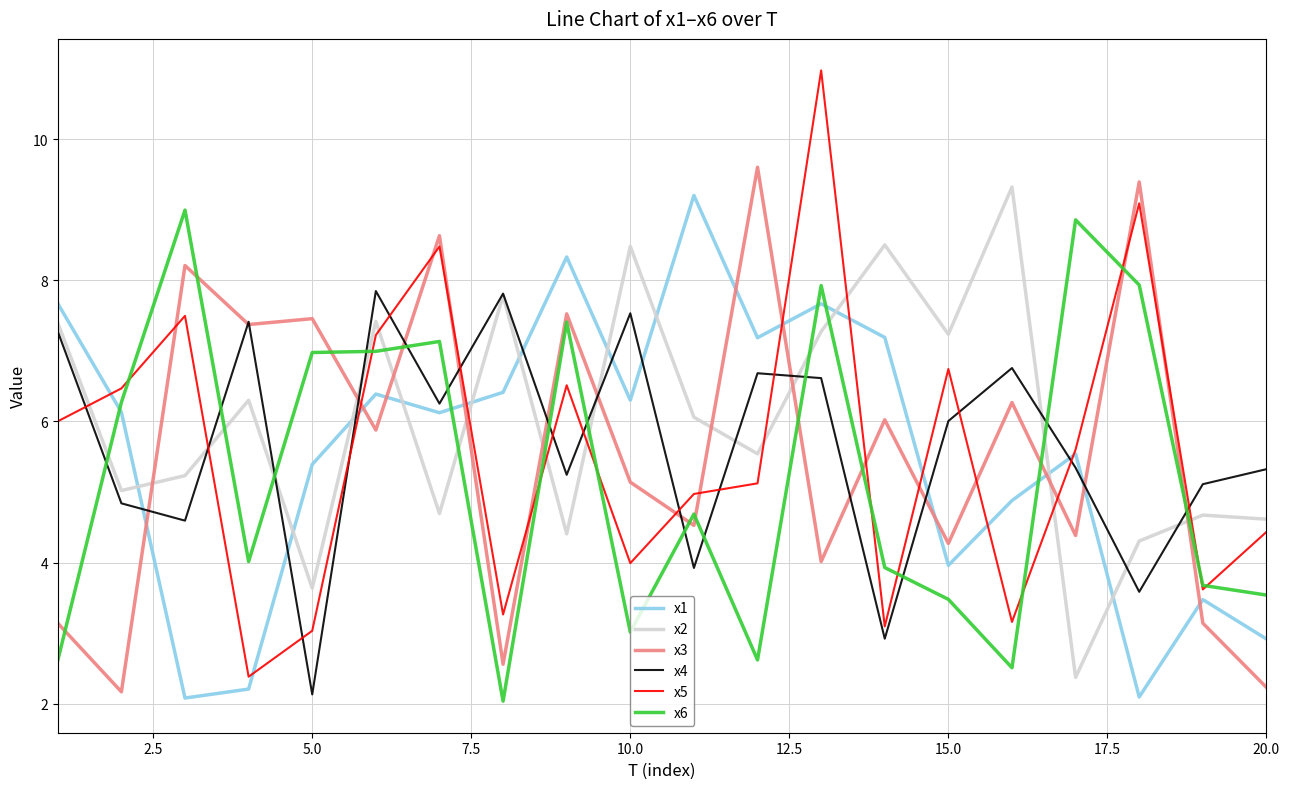

What is the greatest value displayed?

11.0